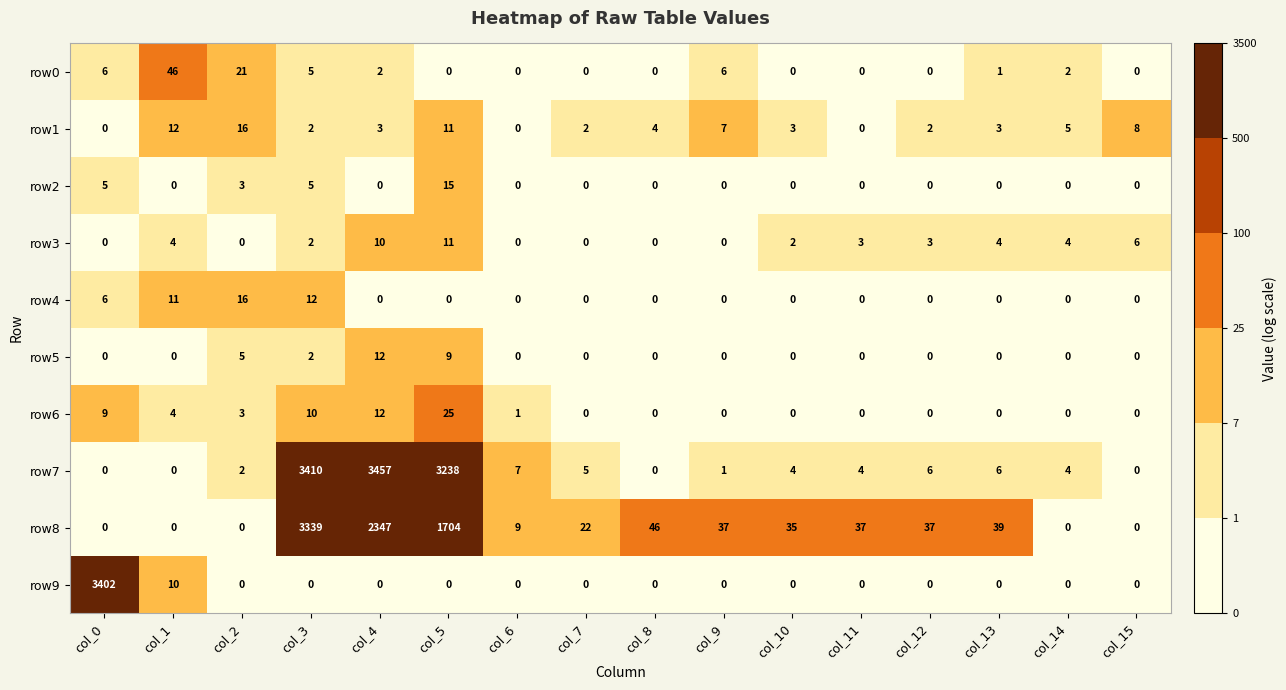

What is the highest value of the row8 series?

3339